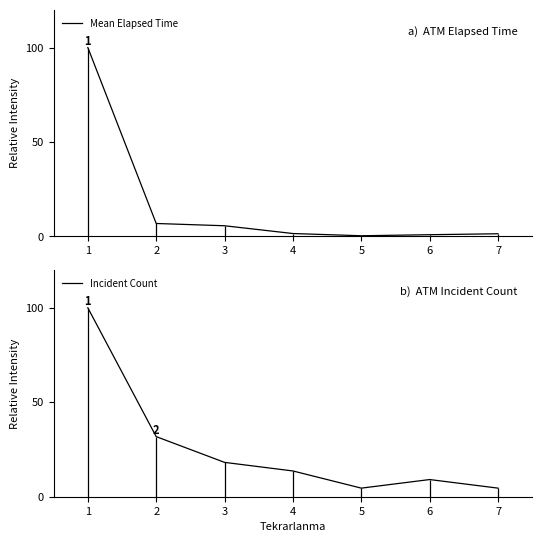

How many lines are shown in the chart?

2